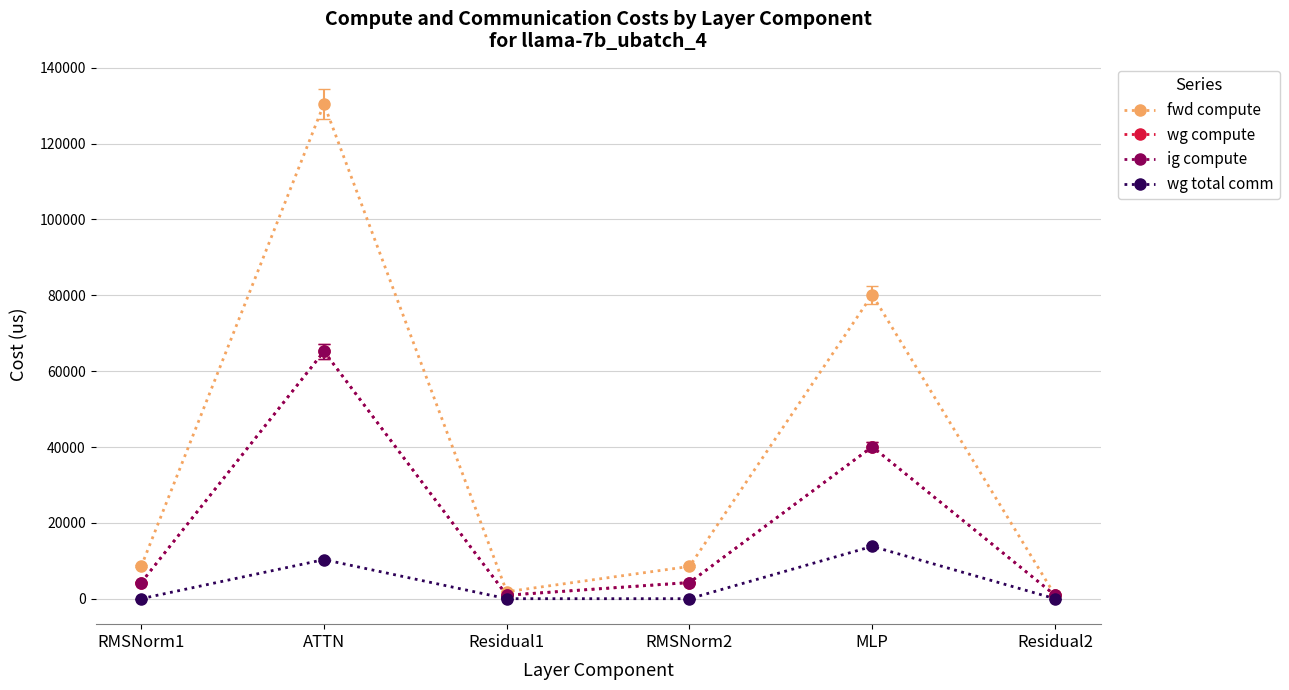

Reading right to left, what are all the values shown in this chart?

fwd compute: Residual2=922.4	MLP=80140.3	RMSNorm2=8505.3	Residual1=1844.7	ATTN=130459.6	RMSNorm1=8505.3
wg compute: Residual2=922.4	MLP=40070.1	RMSNorm2=4252.7	Residual1=922.4	ATTN=65229.8	RMSNorm1=4252.7
ig compute: Residual2=950.0	MLP=41272.2	RMSNorm2=4380.3	Residual1=950.0	ATTN=67186.7	RMSNorm1=4380.3
wg total comm: Residual2=0.0	MLP=14214.3	RMSNorm2=0.0	Residual1=0.0	ATTN=10616.0	RMSNorm1=0.0